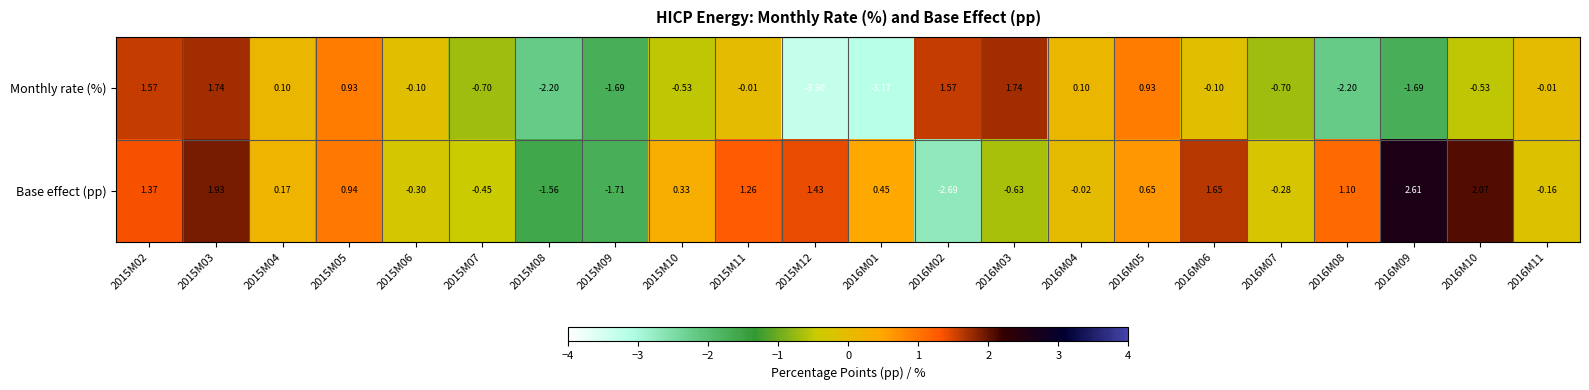

What is the greatest value displayed?

2.6